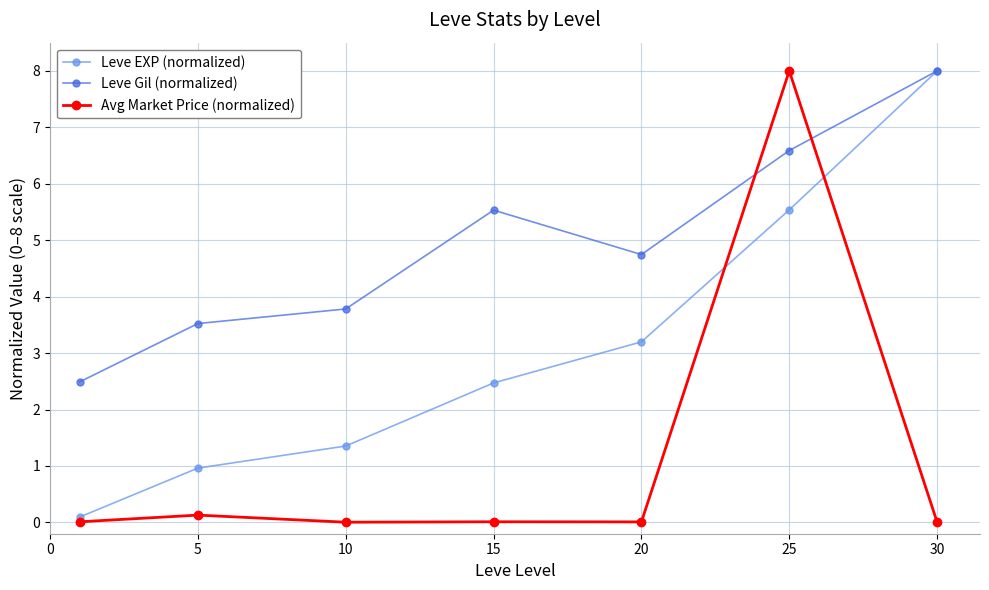

What is the maximum value for Avg Market Price (normalized)?

8.0